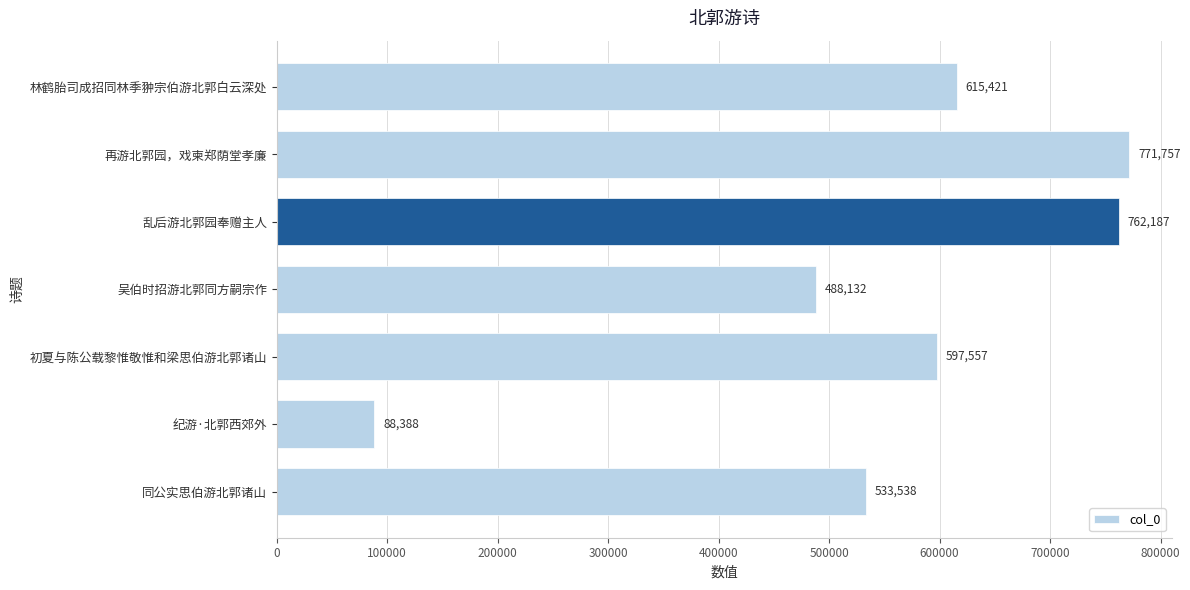

What is the difference between the maximum and minimum values?

683369